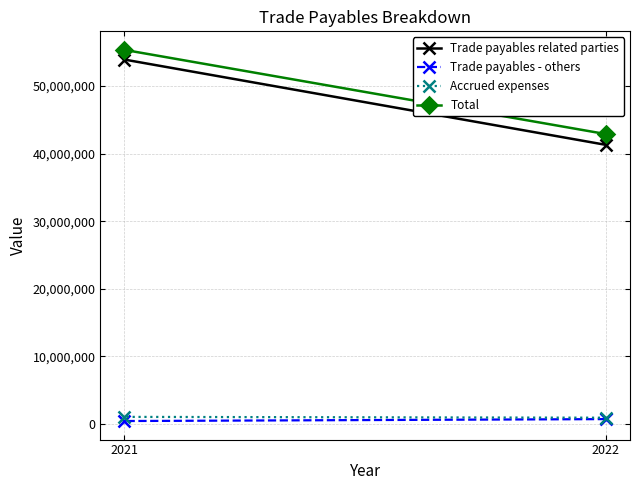

Reading left to right, what are all the values shown in this chart?

Trade payables related parties: 41304444	53934092
Trade payables - others: 693692	410079
Accrued expenses: 901537	1023673
Total: 42899673	55367844